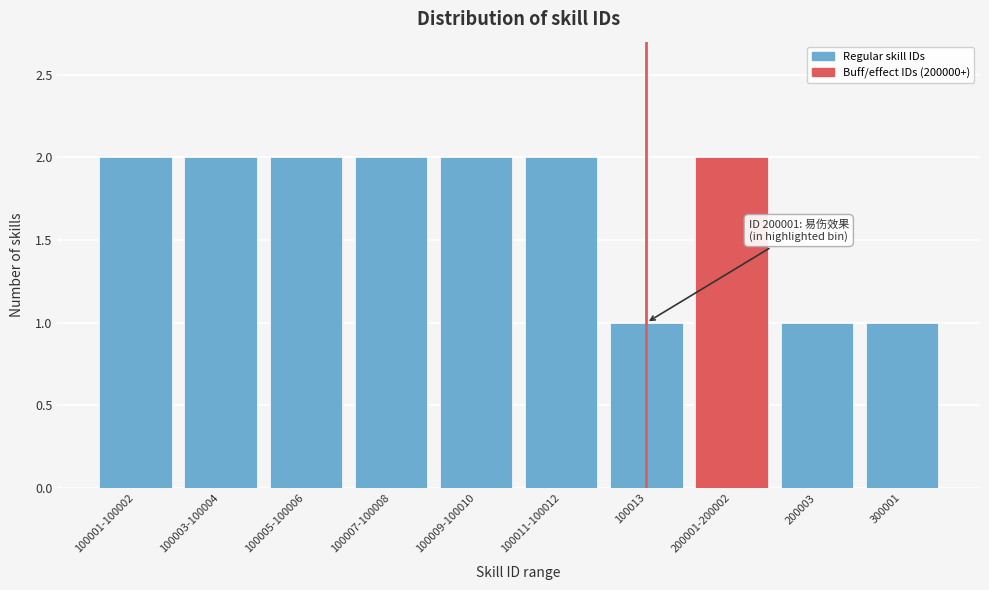

Reading left to right, transcribe all the data shown in this chart.

2	2	2	2	2	2	1	2	1	1